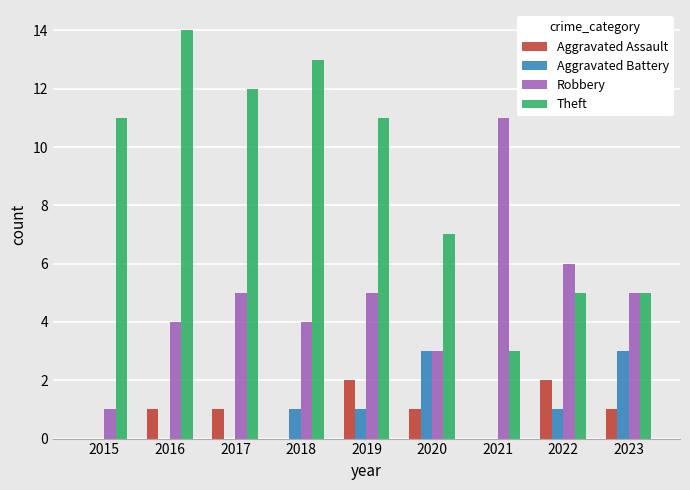

Between 2019 and 2023, which series saw the biggest shift?

Theft